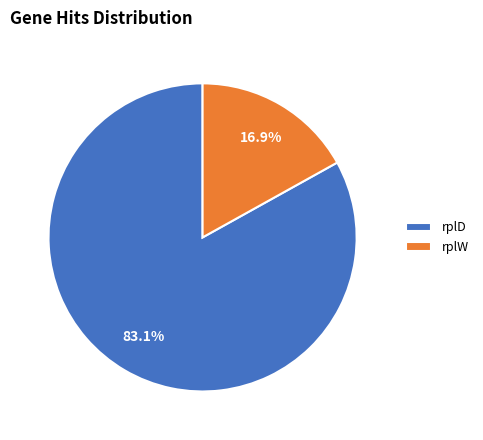

How many slices are in this pie chart?

2